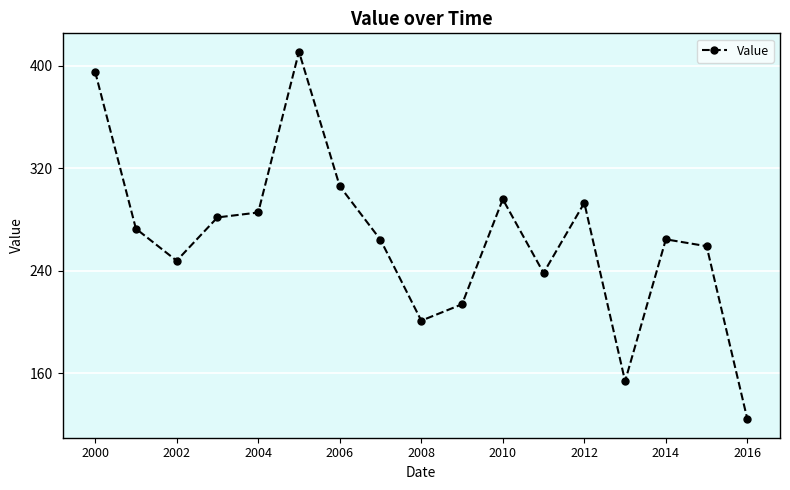

What is the smallest value displayed?

124.2